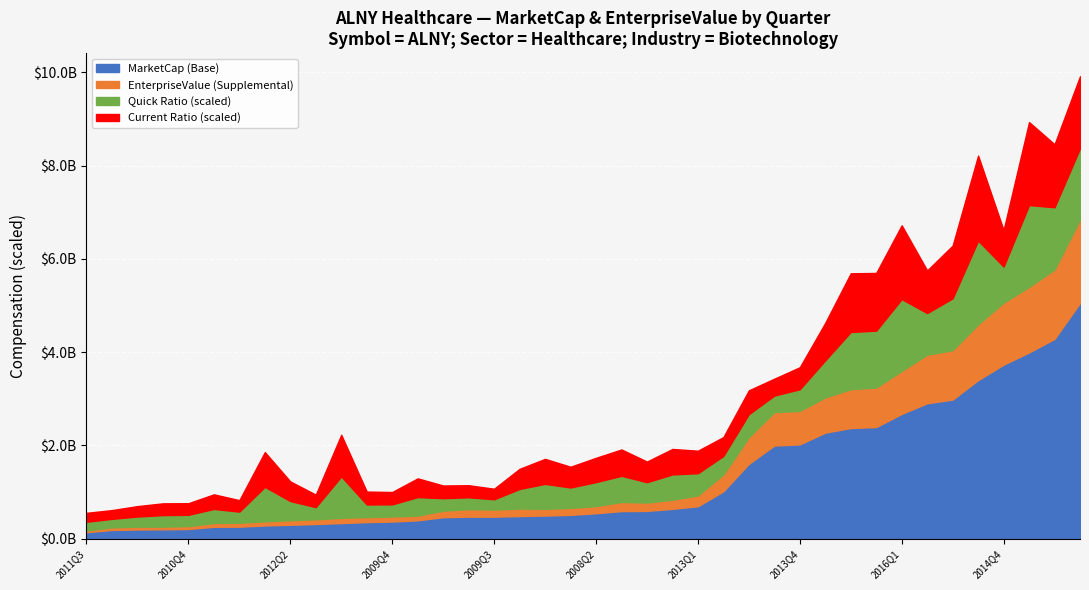

True or false: quickRatio_scaled has more than 2 interior local peaks.

True